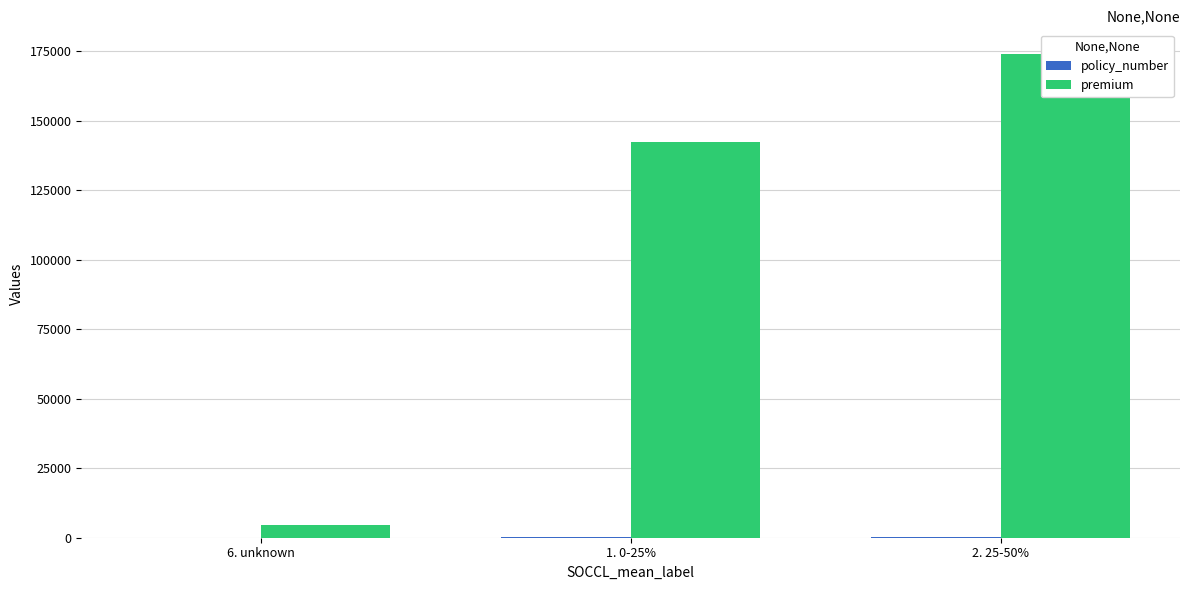

What is the greatest value displayed?

174259.7